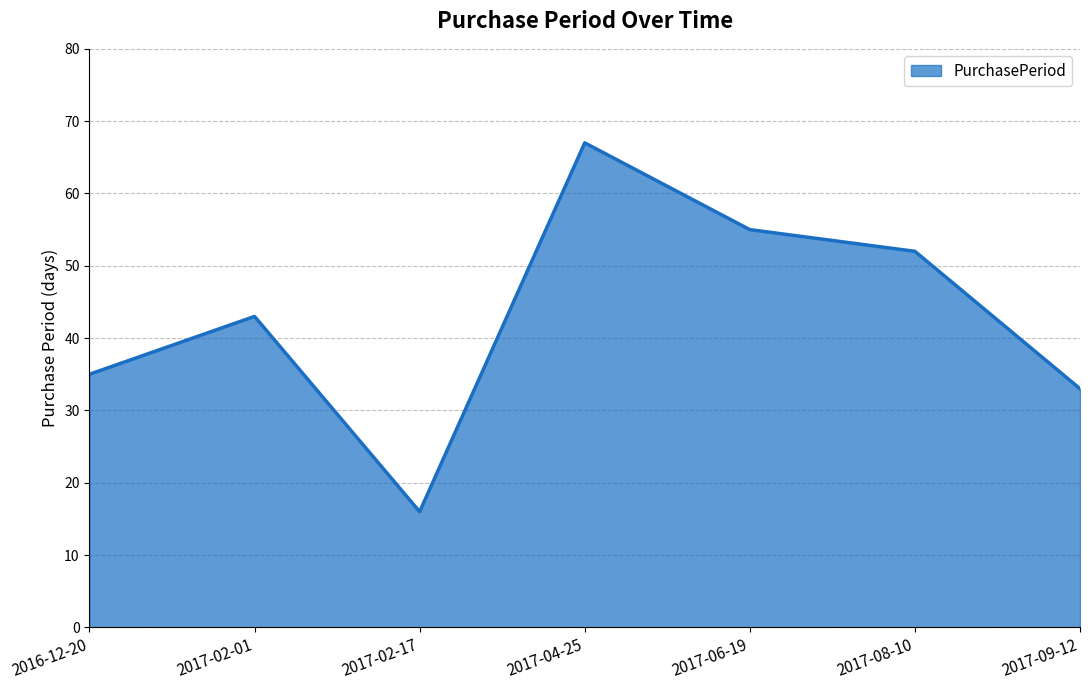

Is it true that the value at 2017-02-01 is 67?

False